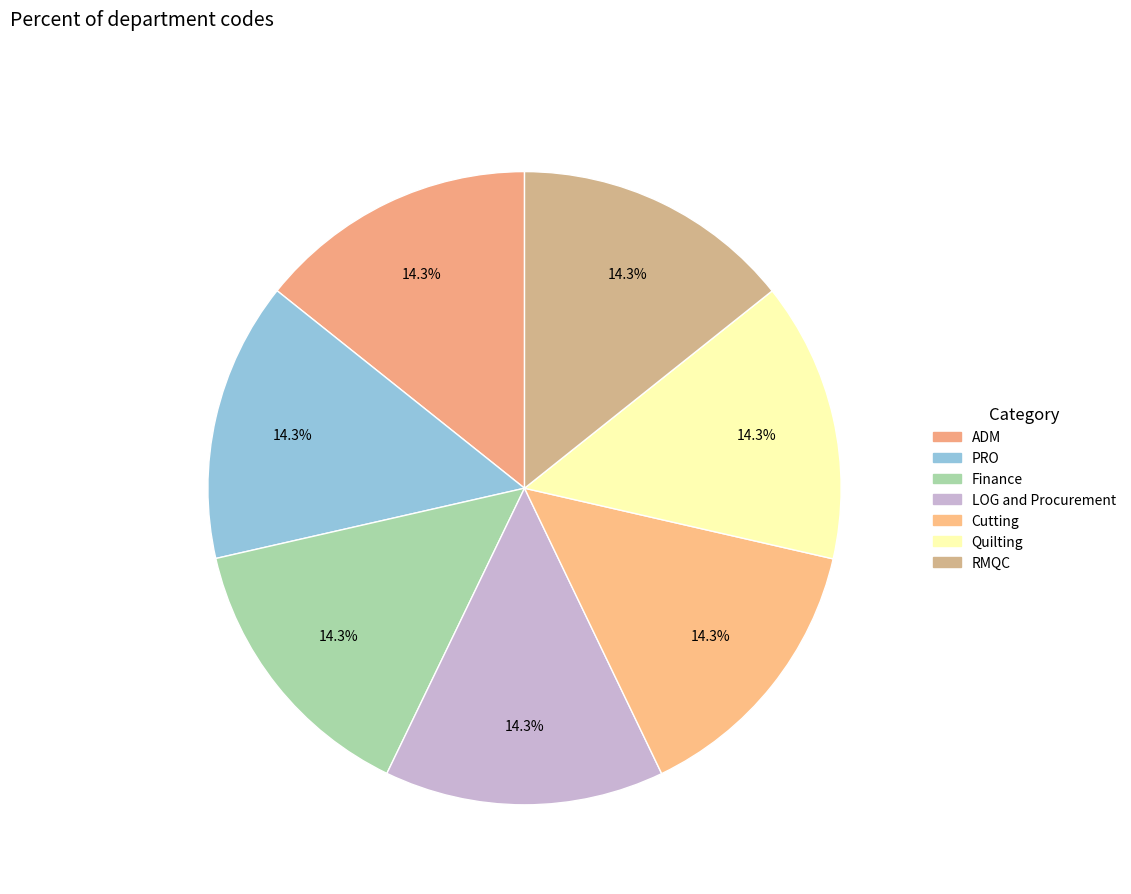

Which slice is the smallest?

ADM